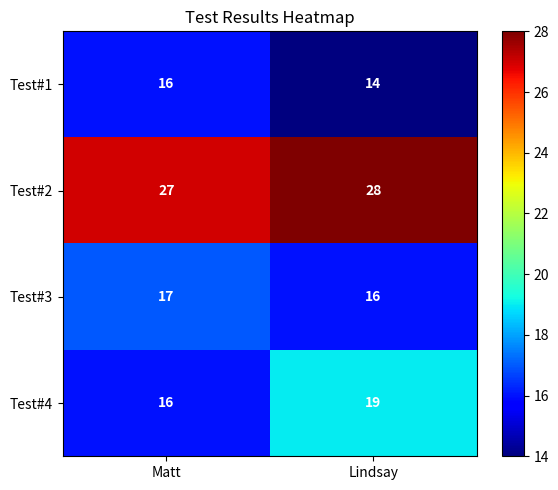

Which category has the highest value across all series?

Lindsay